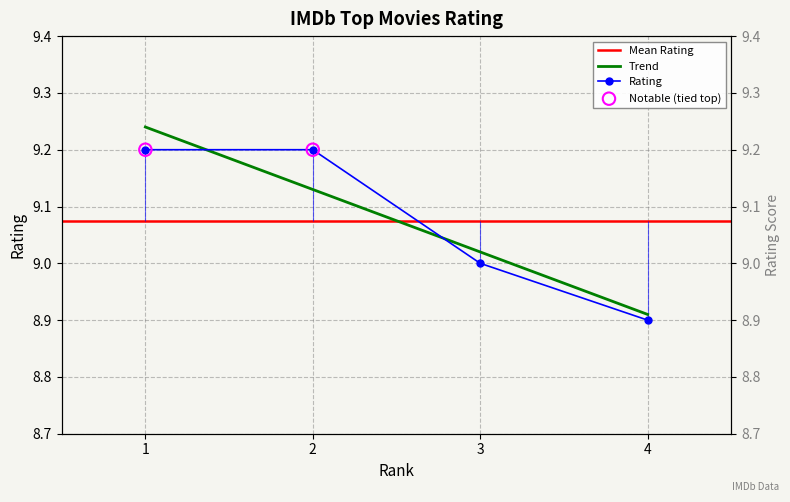

What is the change in value from 3 to 4?

-0.1